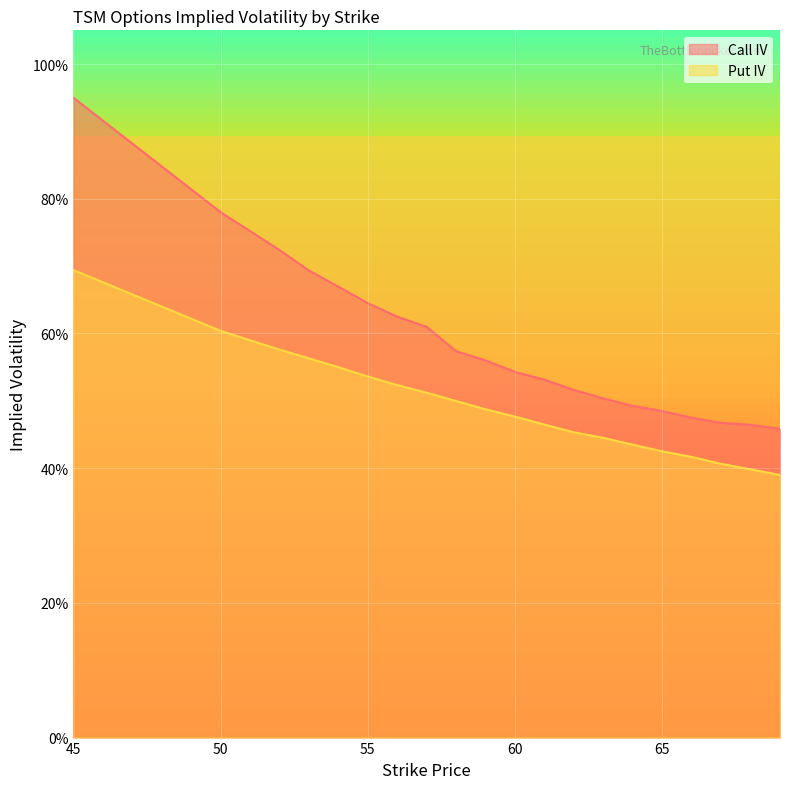

What is the spread (max minus min) of values at 54?

0.1